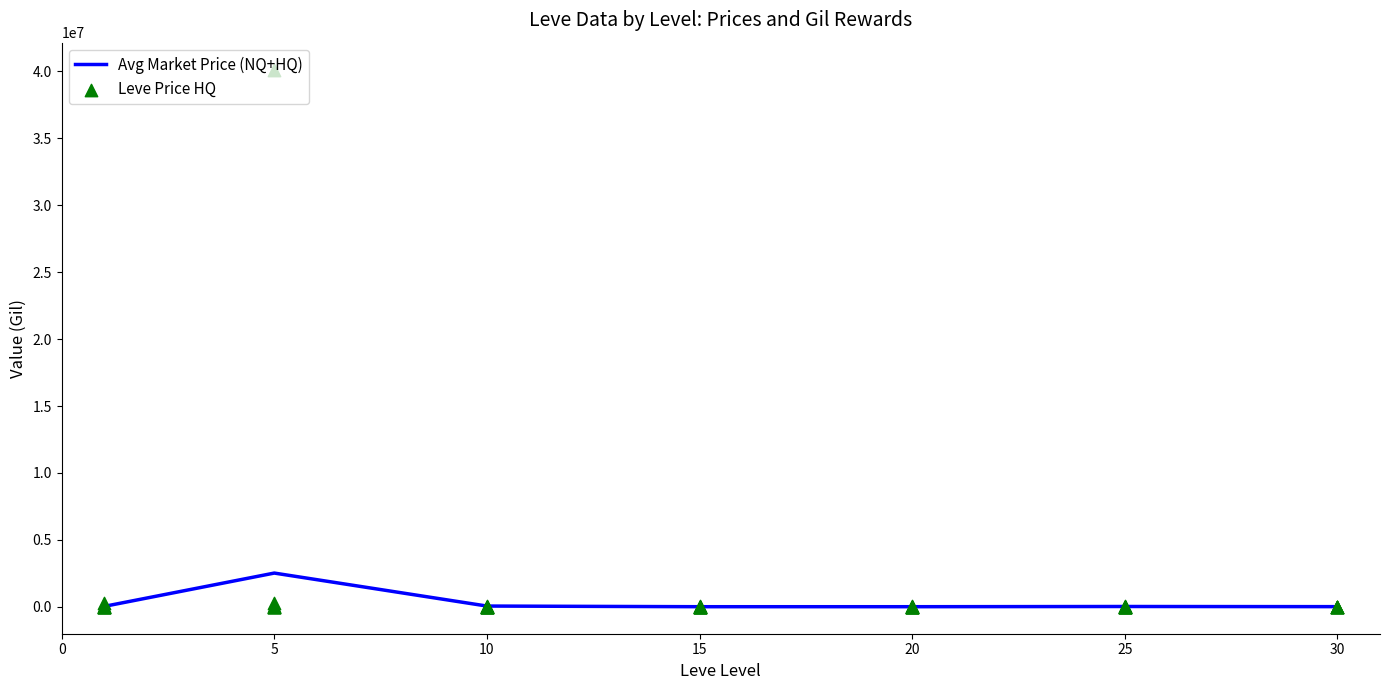

Which series has the widest spread of Y values?

currentAveragePriceHQ